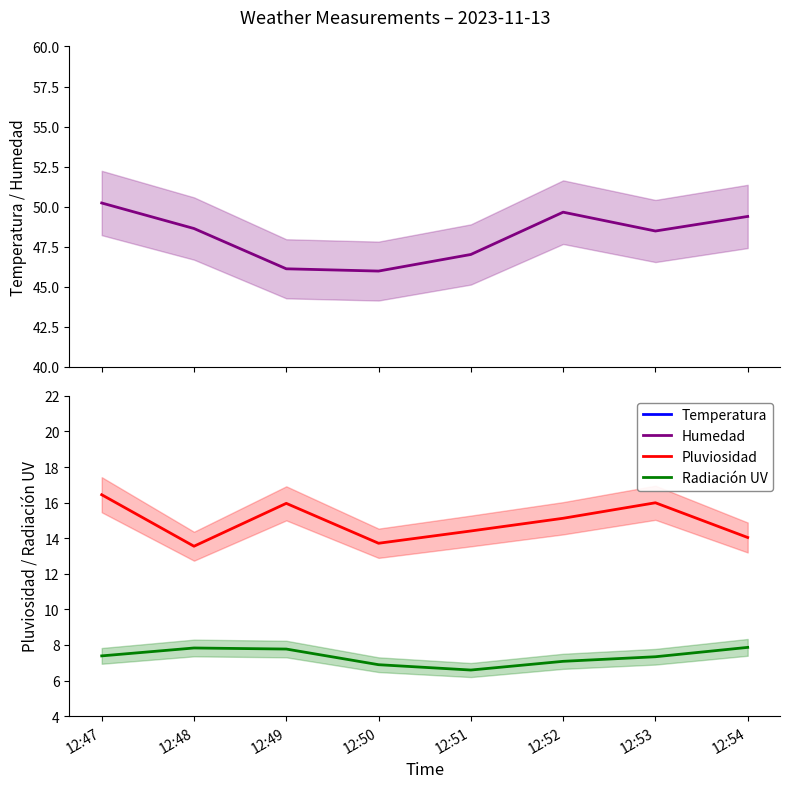

True or false: Pluviosidad has a value of 22.2 at 12:54.

False